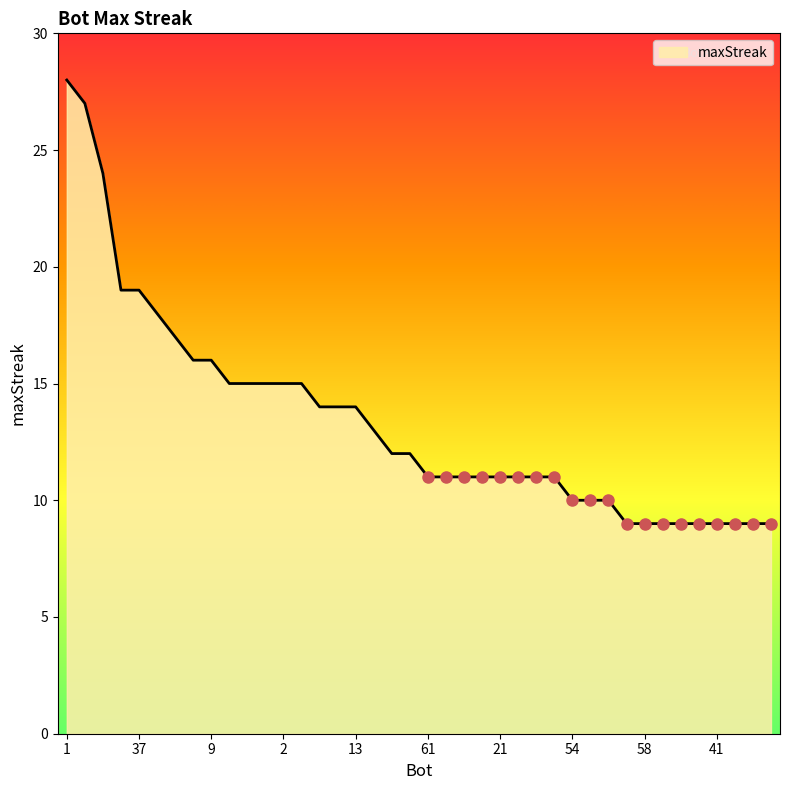

How many lines are shown in the chart?

1